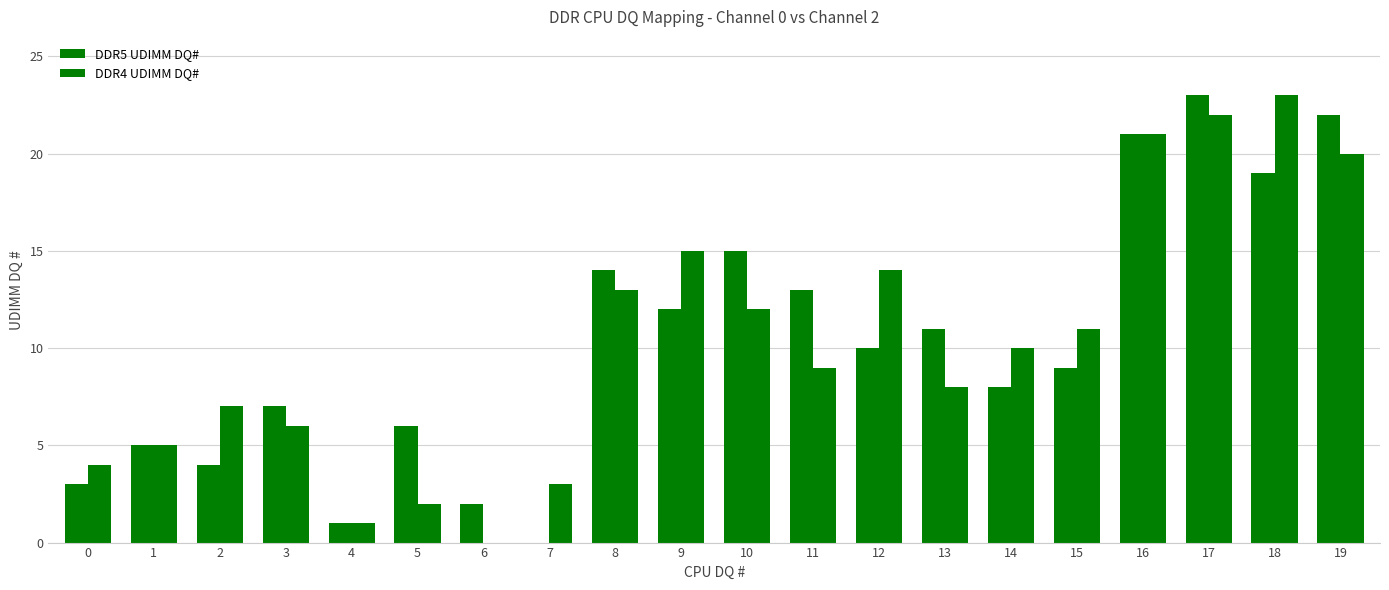

What is the difference between the highest and lowest values at 8?

1